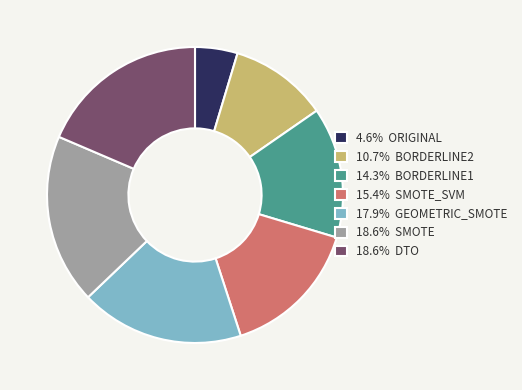

Combined, do 15.4% SMOTE_SVM and 10.7% BORDERLINE2 account for over 50%?

No